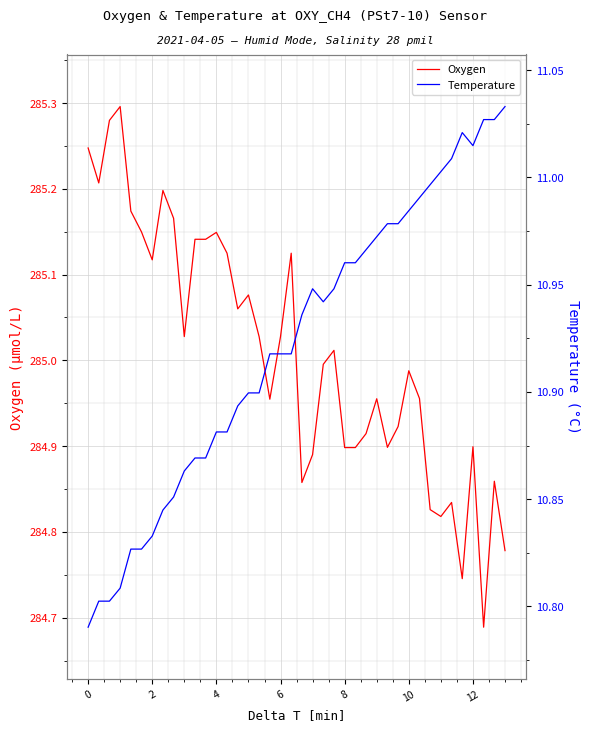

Reading left to right, transcribe all the data shown in this chart.

Oxygen: 285.2	285.2	285.3	285.3	285.2	285.1	285.1	285.2	285.2	285.0	285.1	285.1	285.1	285.1	285.1	285.1	285.0	285.0	285.0	285.1	284.9	284.9	285.0	285.0	284.9	284.9	284.9	285.0	284.9	284.9	285.0	285.0	284.8	284.8	284.8	284.7	284.9	284.7	284.9	284.8
Temperature: 10.8	10.8	10.8	10.8	10.8	10.8	10.8	10.8	10.9	10.9	10.9	10.9	10.9	10.9	10.9	10.9	10.9	10.9	10.9	10.9	10.9	10.9	10.9	10.9	11.0	11.0	11.0	11.0	11.0	11.0	11.0	11.0	11.0	11.0	11.0	11.0	11.0	11.0	11.0	11.0